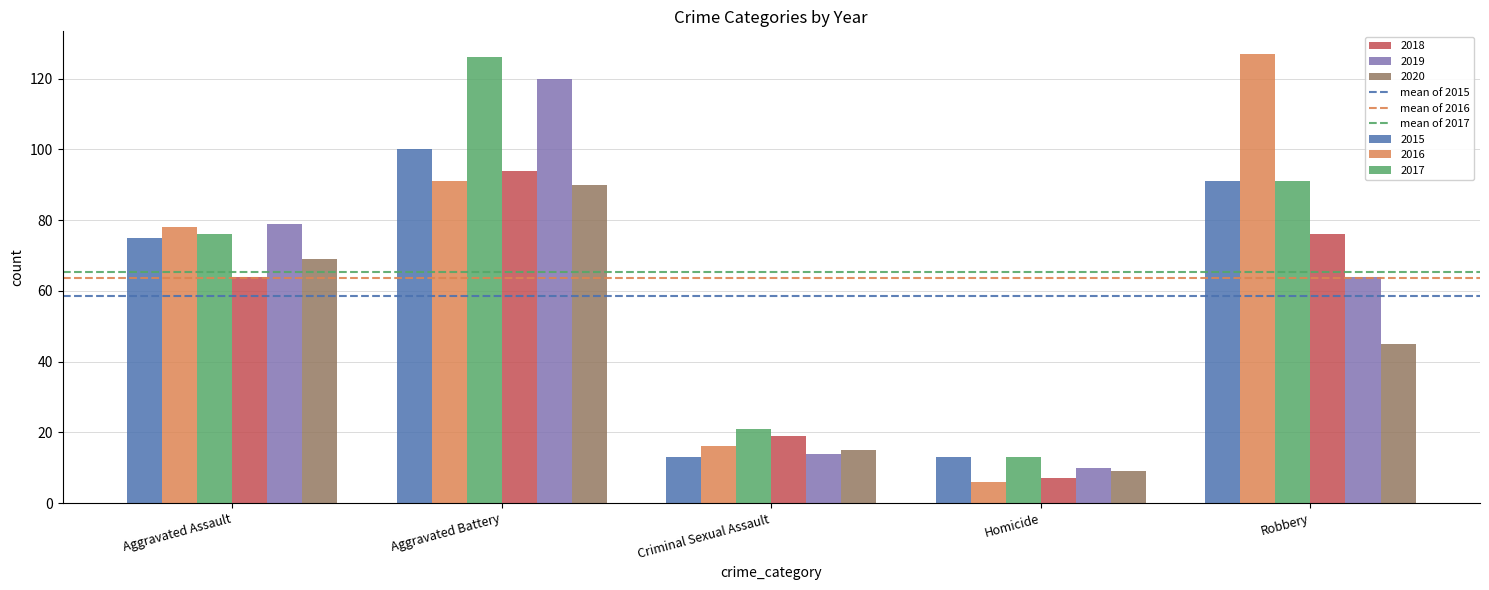

What is the spread (max minus min) of values at Robbery?

82